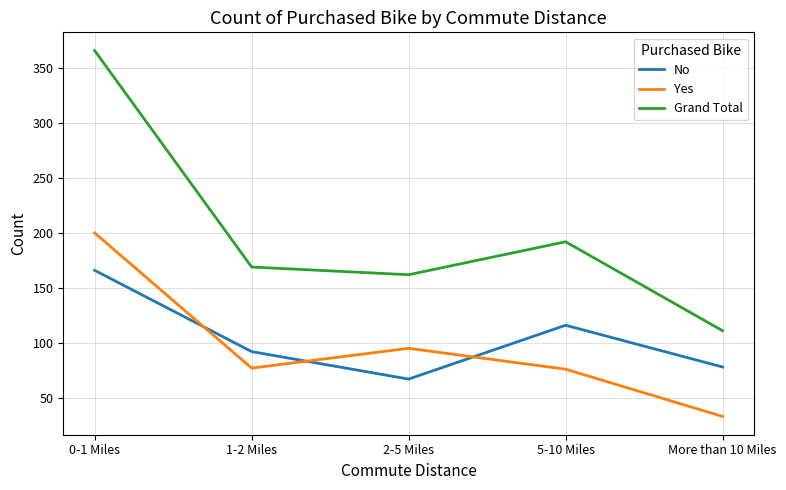

True or false: Yes and Grand Total intersect in this chart.

False